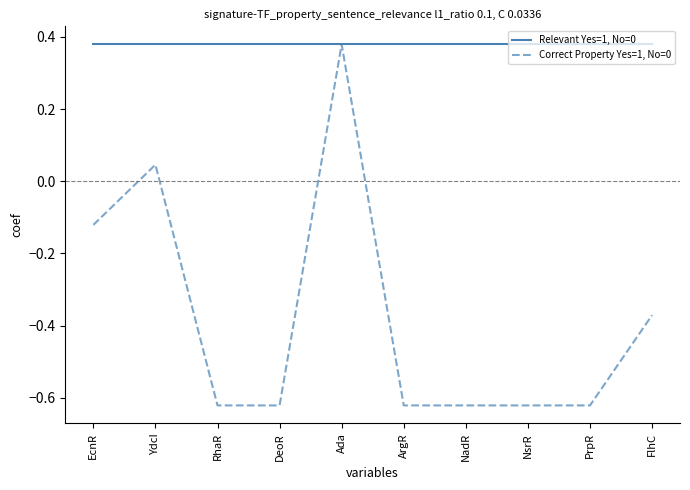

Does the chart have visible grid lines?

No